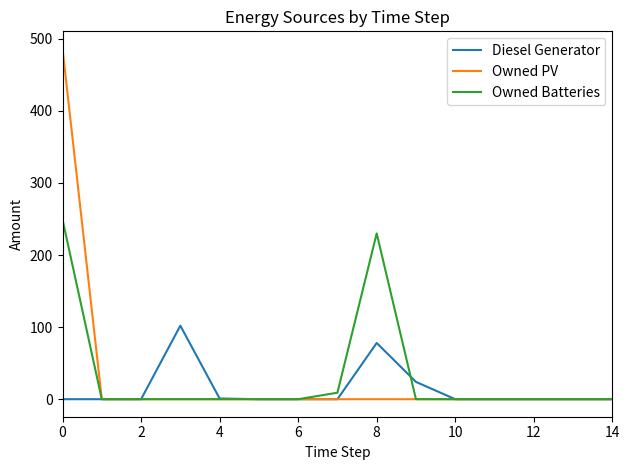

Which series has the largest range (max minus min)?

Owned PV